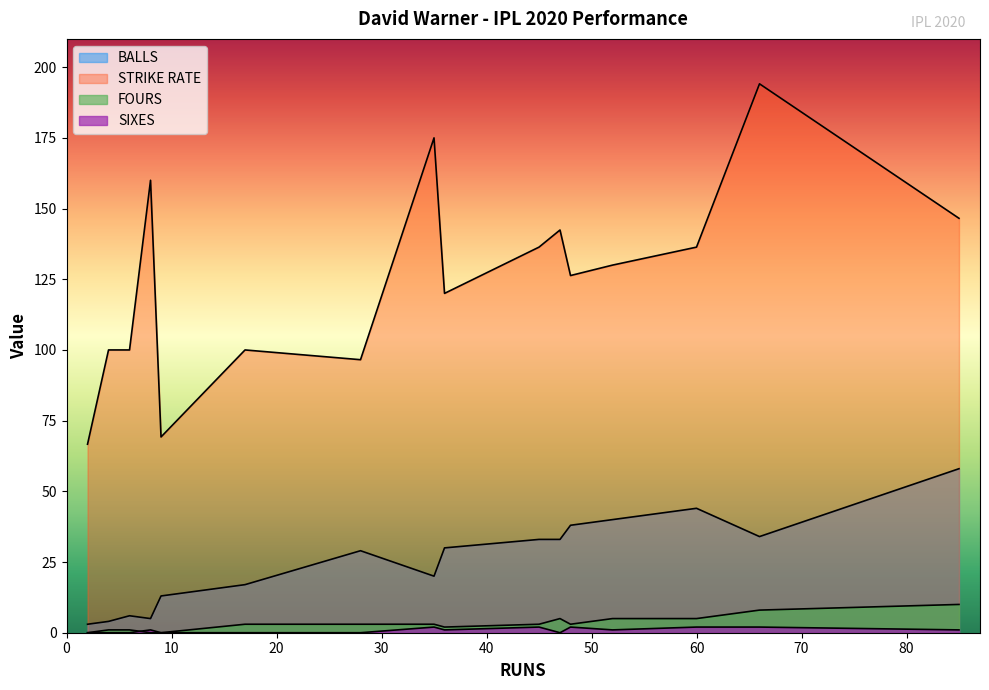

True or false: SIXES and STRIKE RATE intersect in this chart.

False